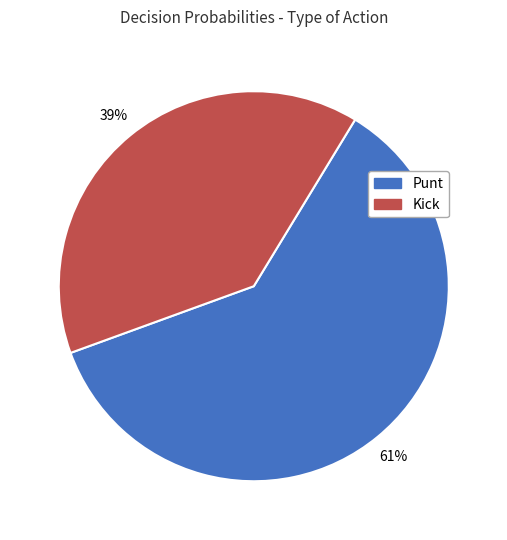

To the nearest percent, what is the average slice percentage?

50%